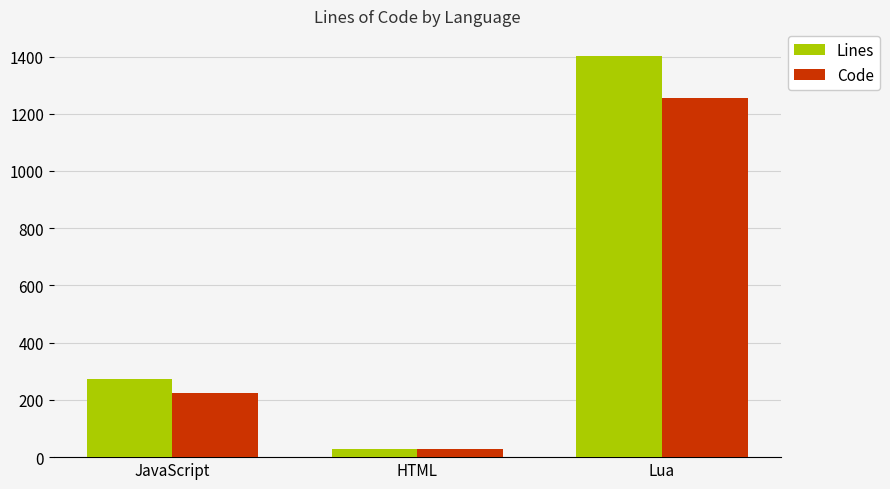

What position from the left is Lua?

3